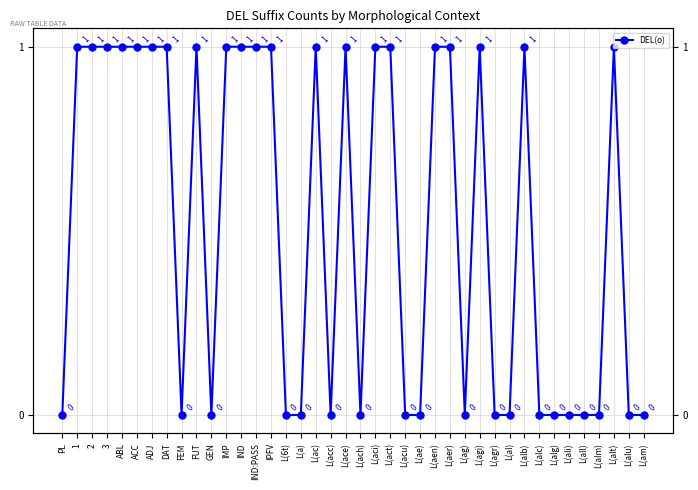

Between FEM and FUT, which is larger?

FUT